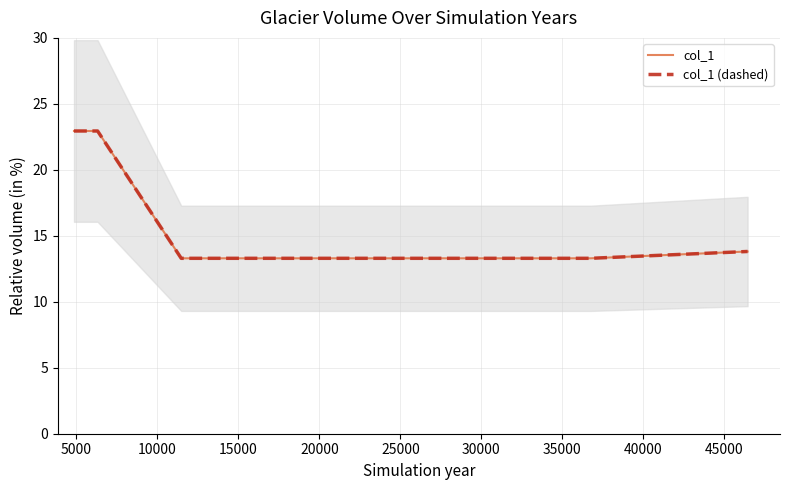

Which series changed the most between 10000 and 30000?

col_1